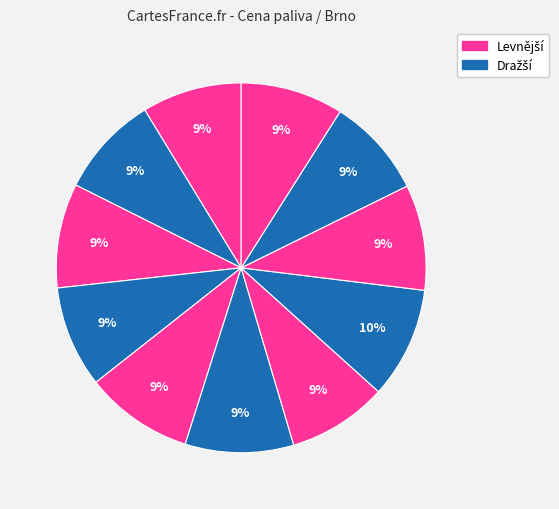

How many segments does this pie chart have?

11